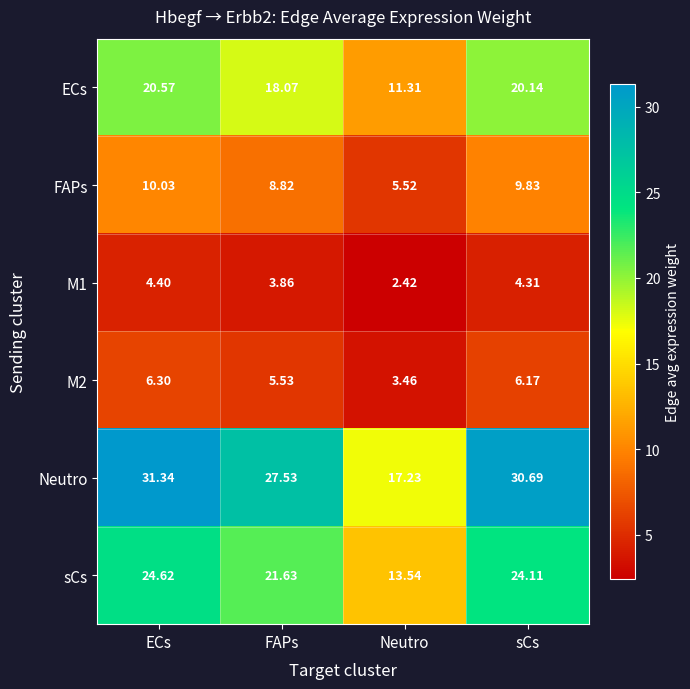

At which category is the sum across all series the highest?

ECs